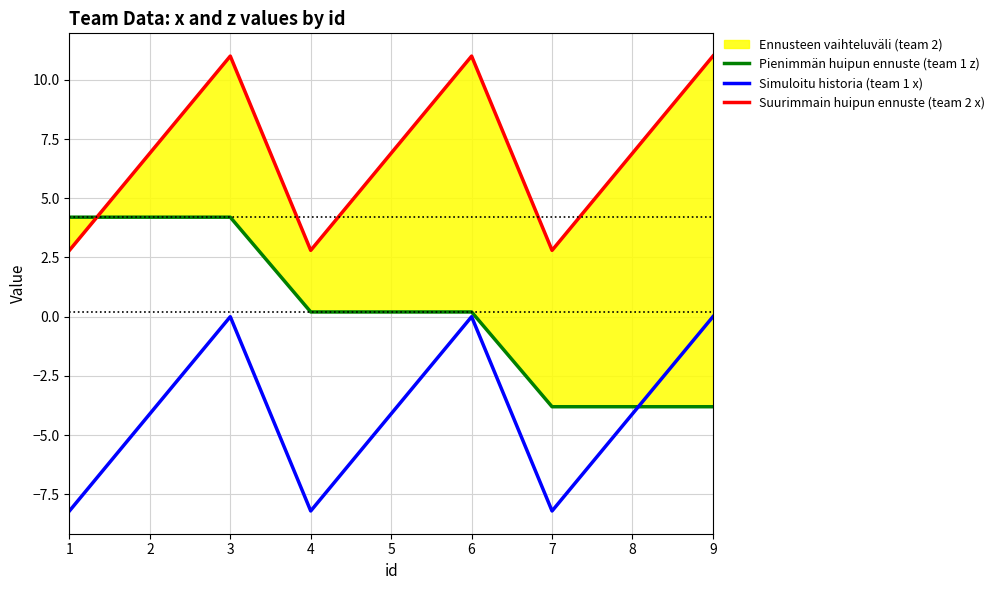

True or false: Simuloitu historia (team 1 x) and Suurimmain huipun ennuste (team 2 x) intersect in this chart.

False